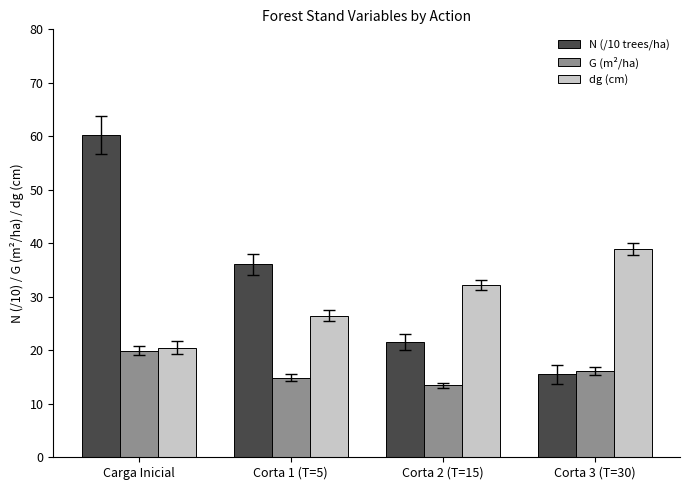

At which label does N (/10 trees/ha) reach its minimum?

Corta 3 (T=30)